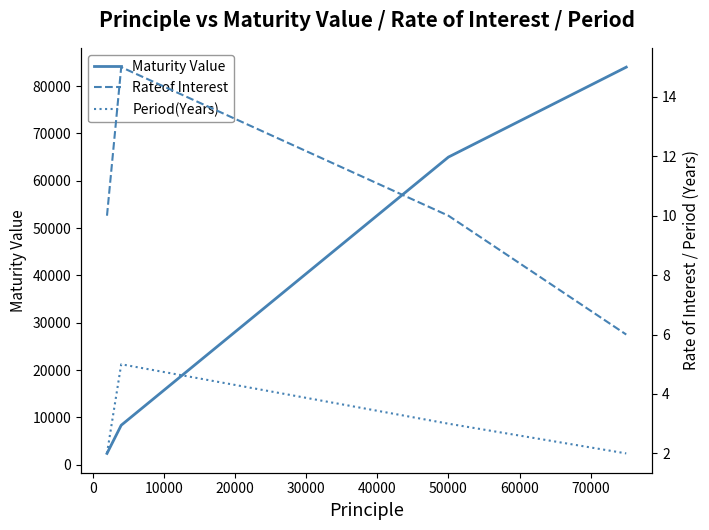

True or false: Period(Years) has more than 0 points higher than both neighbors.

True